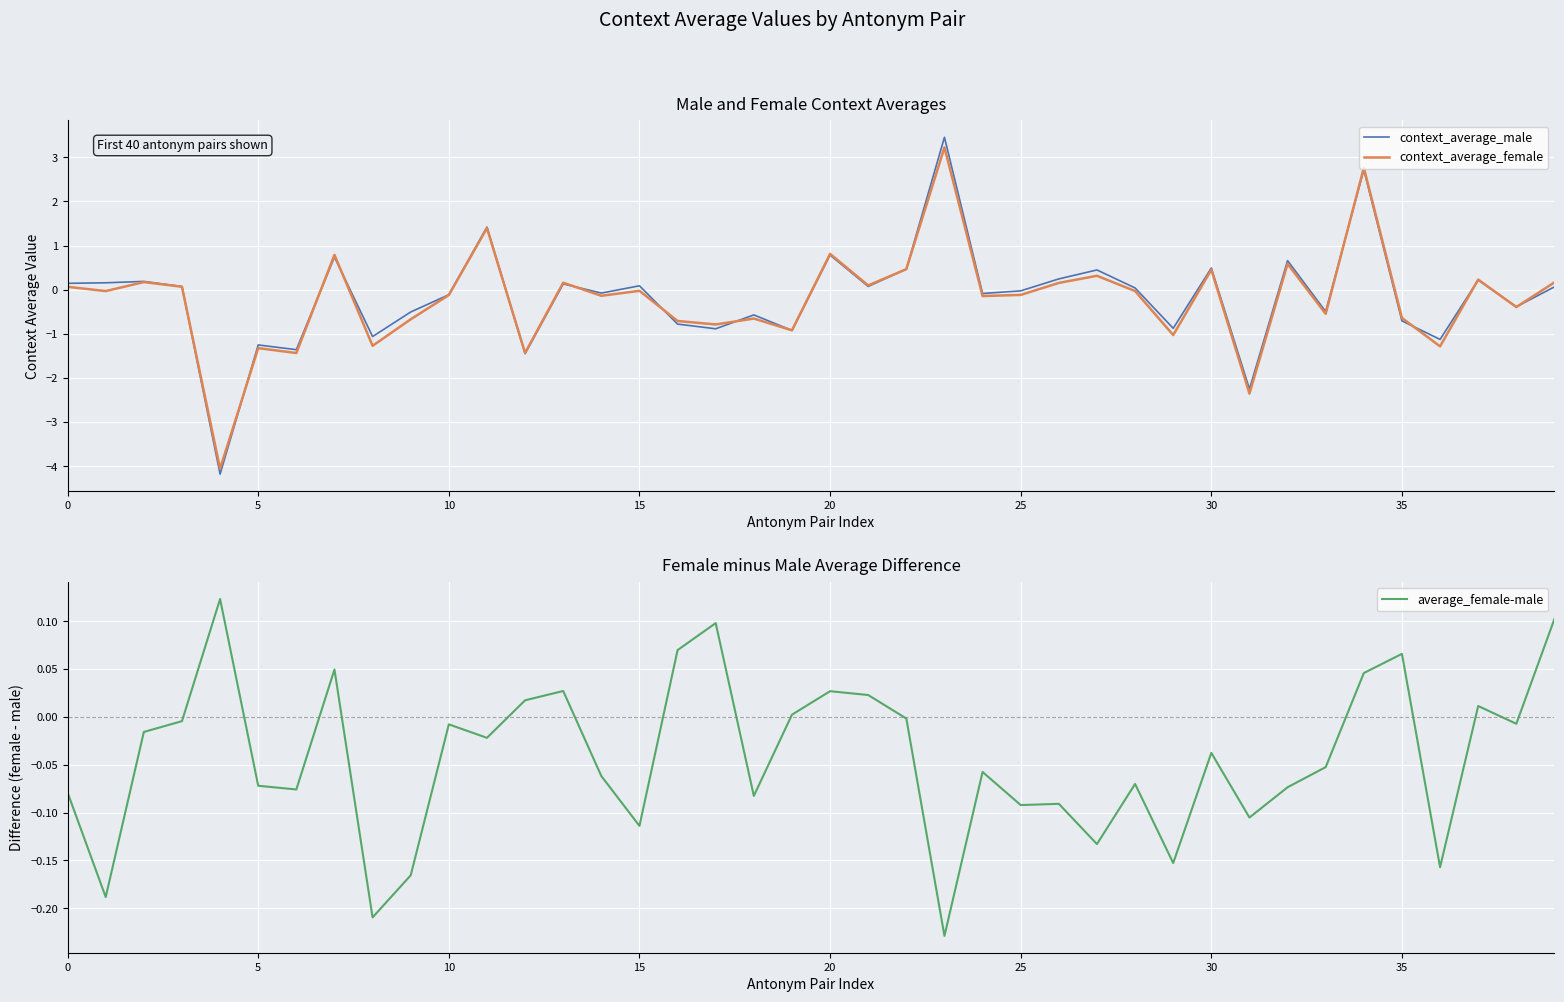

True or false: context_average_male has a value of 0.1 at 0.

True